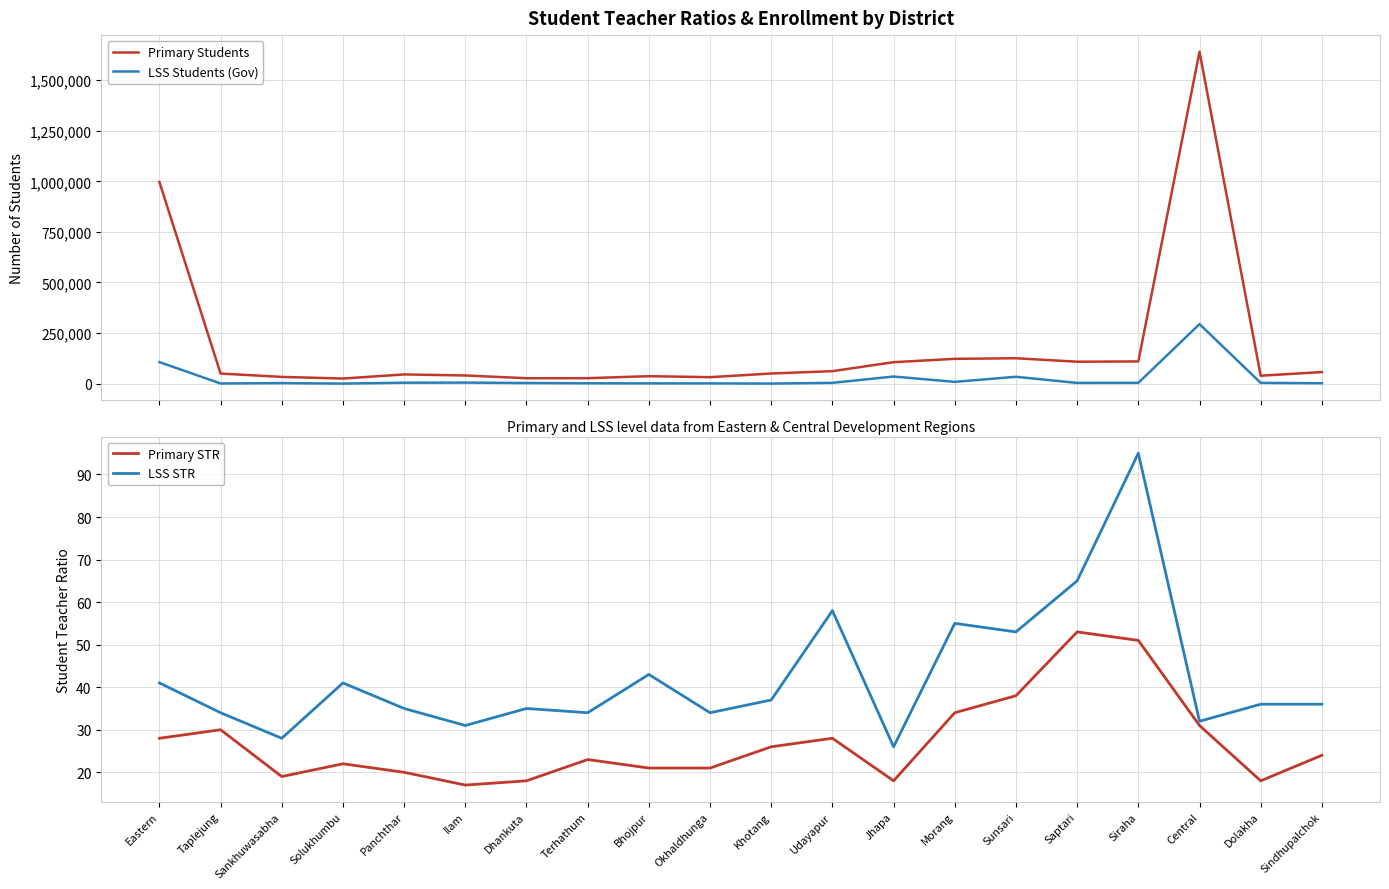

In LSS Students (Gov), how many points are lower than both neighbors (excluding endpoints)?

5